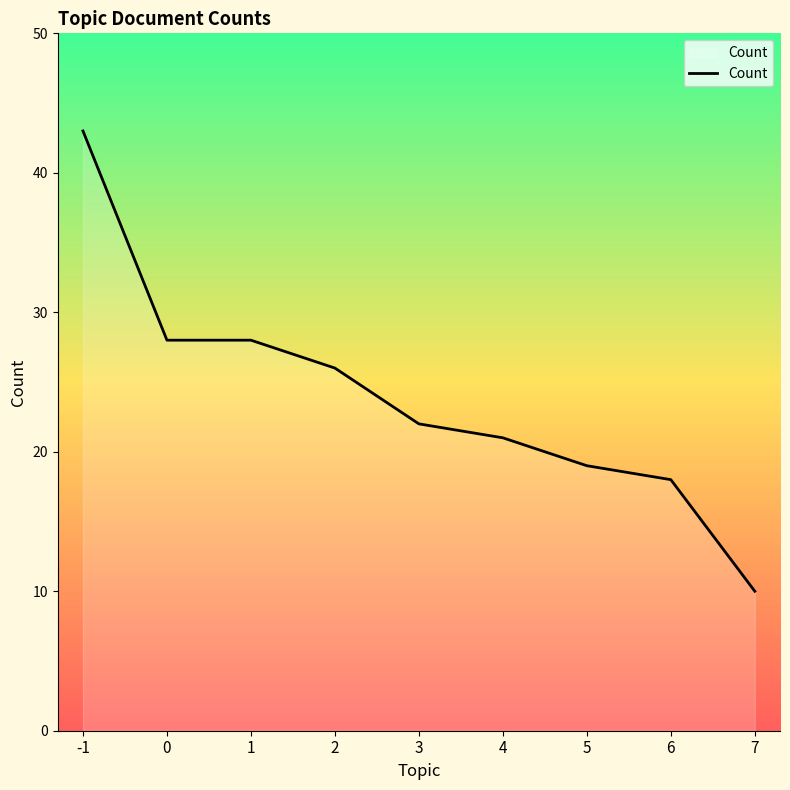

Is it true that the value at -1 is 61?

False